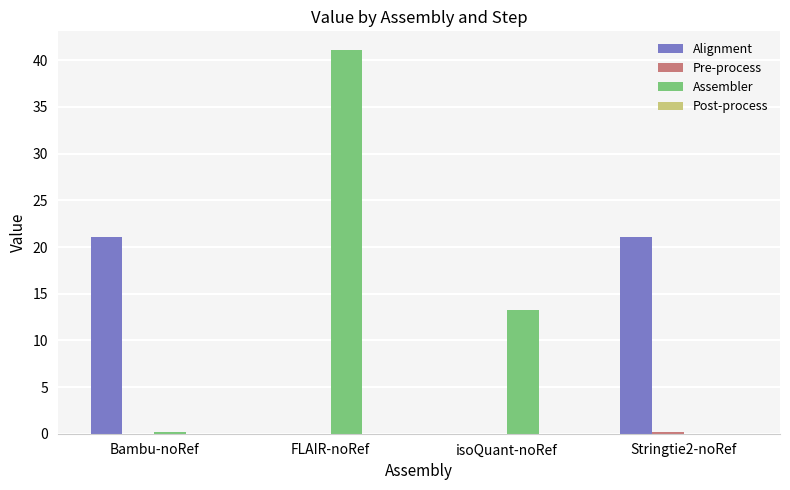

Where is Assembler nearest to the value 20?

isoQuant-noRef